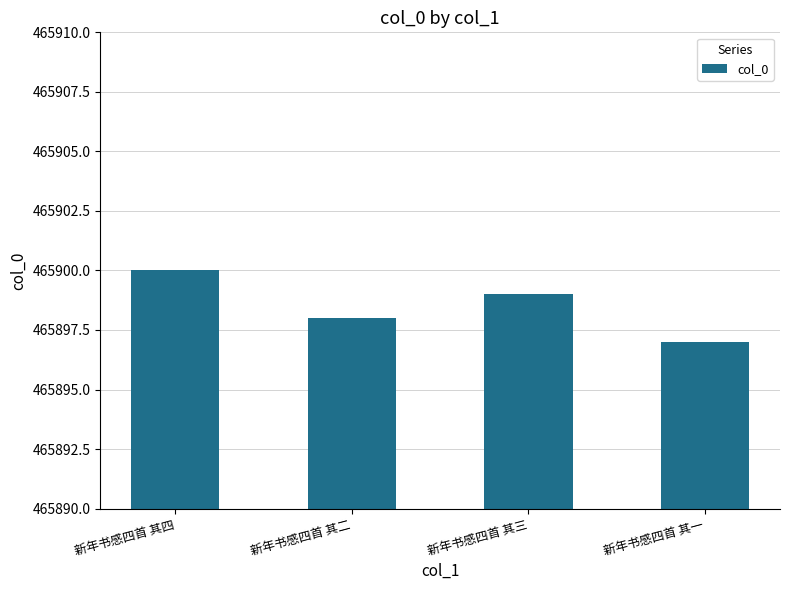

Does the chart contain stacked bars?

No